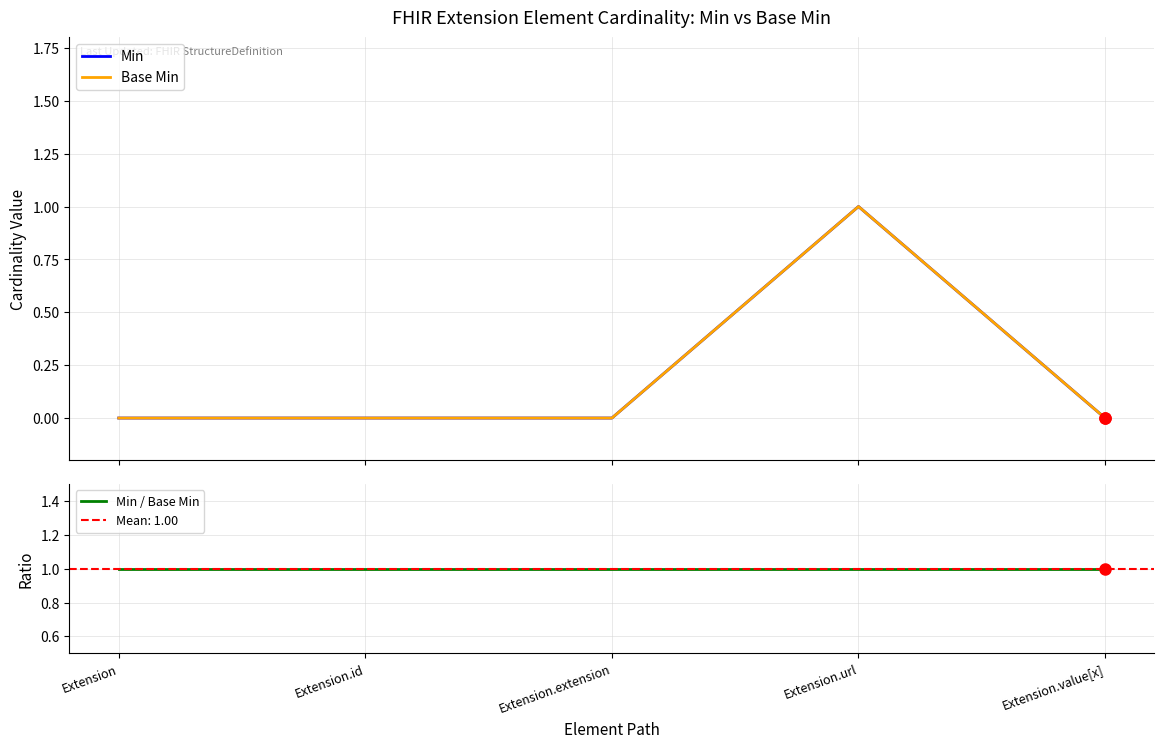

Rank the series at Extension.value[x] from lowest to highest value.

Min, Base Min, Min / Base Min